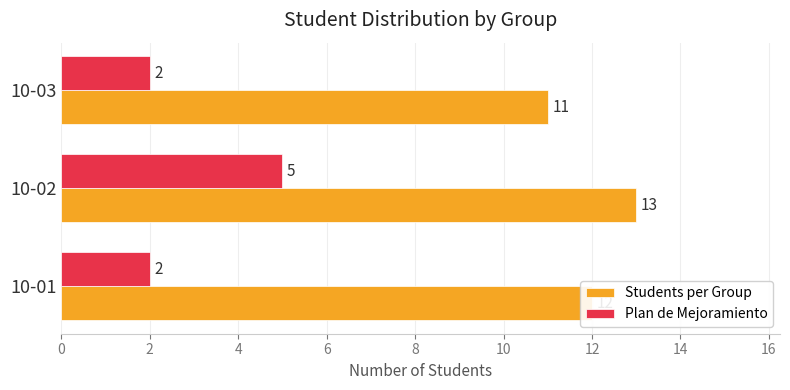

Which series changed the most between 10-02 and 10-03?

Plan de Mejoramiento